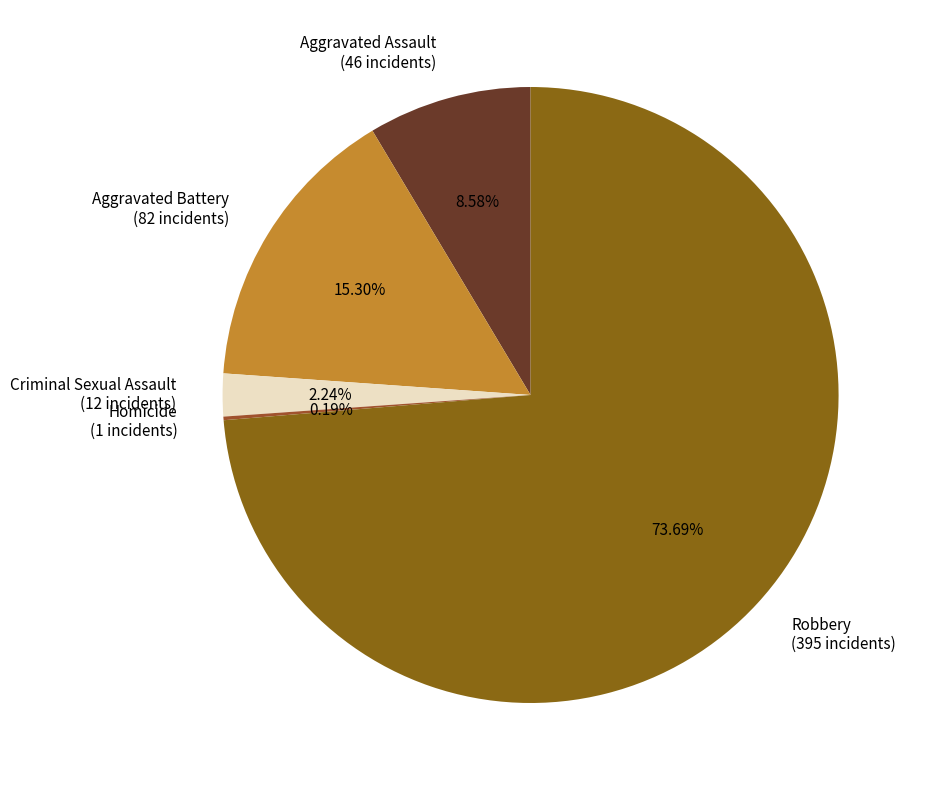

Do Robbery (395 incidents) and Aggravated Battery (82 incidents) together represent more than half of the pie?

Yes